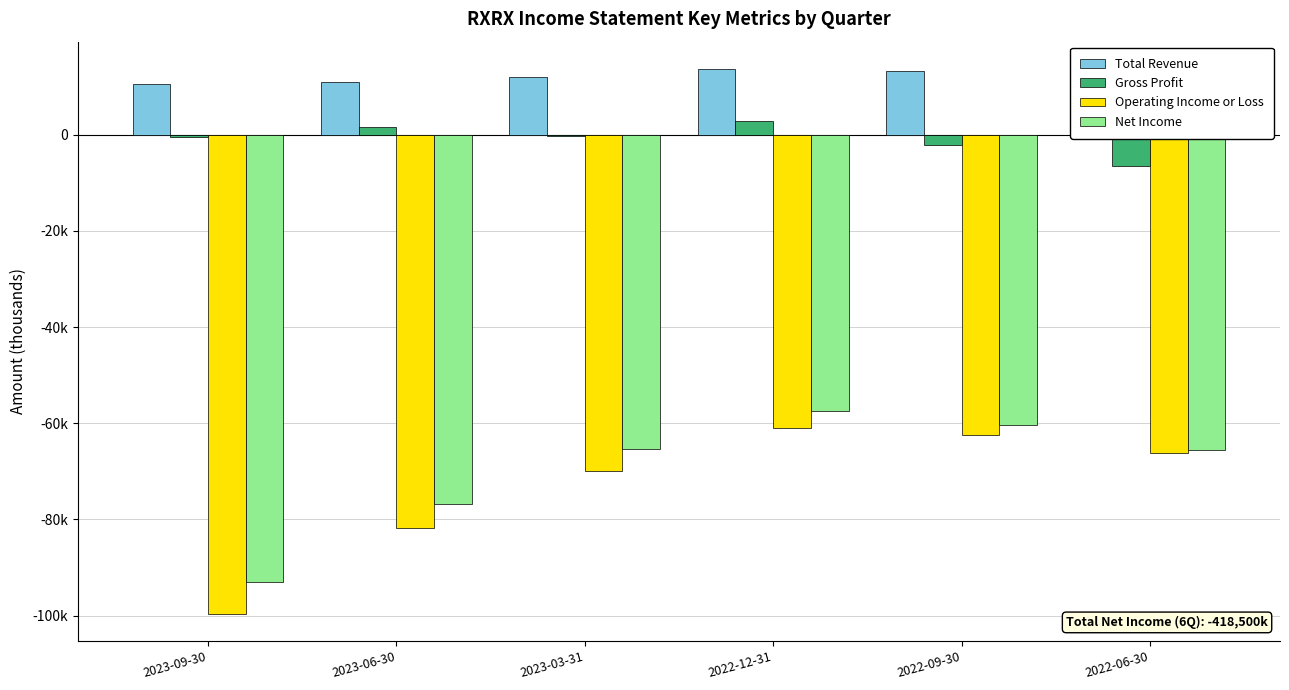

What are all the series names shown in the legend?

Total Revenue, Gross Profit, Operating Income or Loss, Net Income